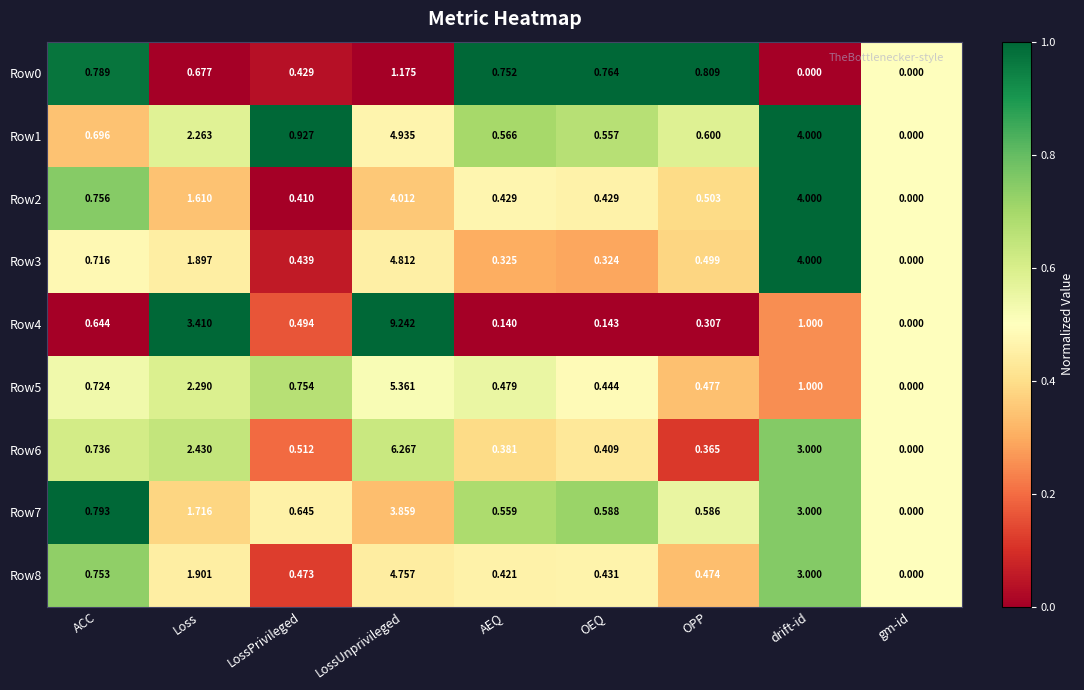

Which series has the widest spread of values?

Row4